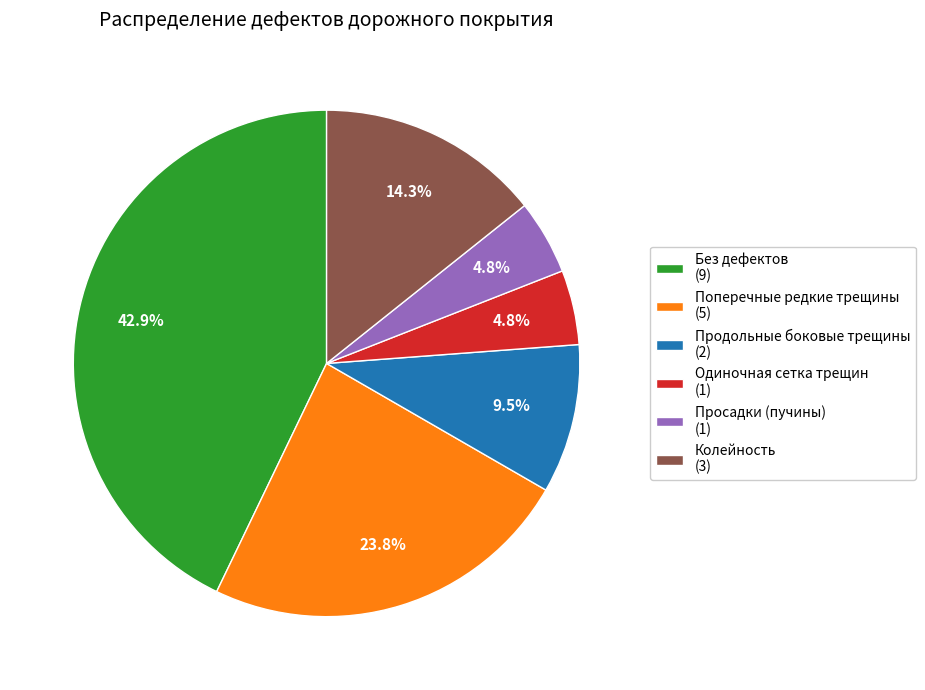

Which category has the biggest portion of the pie?

Без дефектов